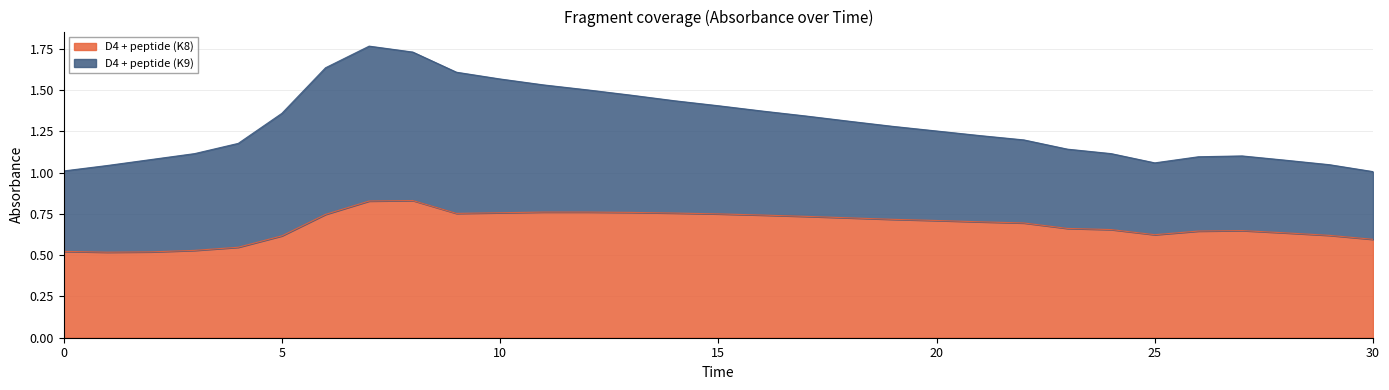

Rank the categories by value from lowest to highest.

1, 2, 0, 3, 4, 30, 5, 29, 25, 28, 26, 27, 24, 23, 22, 21, 20, 19, 18, 17, 16, 6, 15, 9, 14, 10, 13, 11, 12, 7, 8